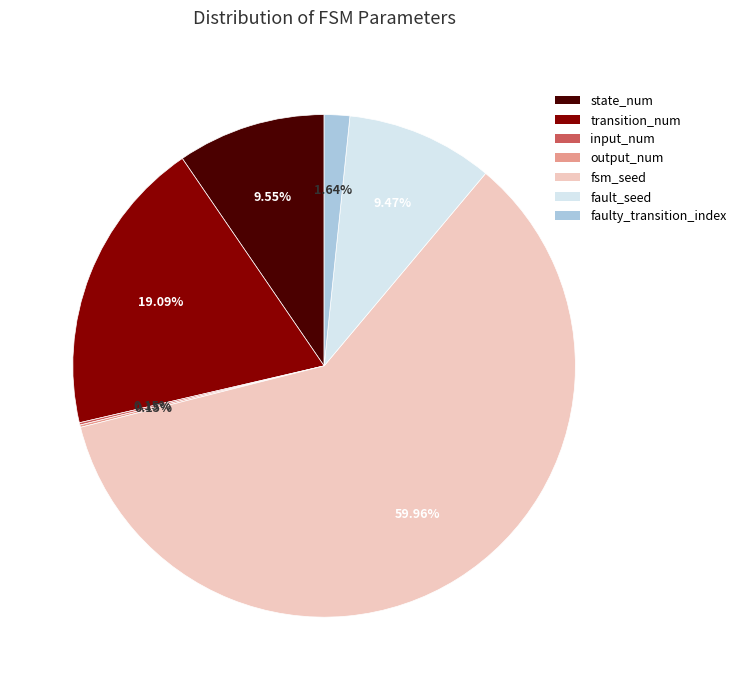

Which slice is the largest?

fsm_seed